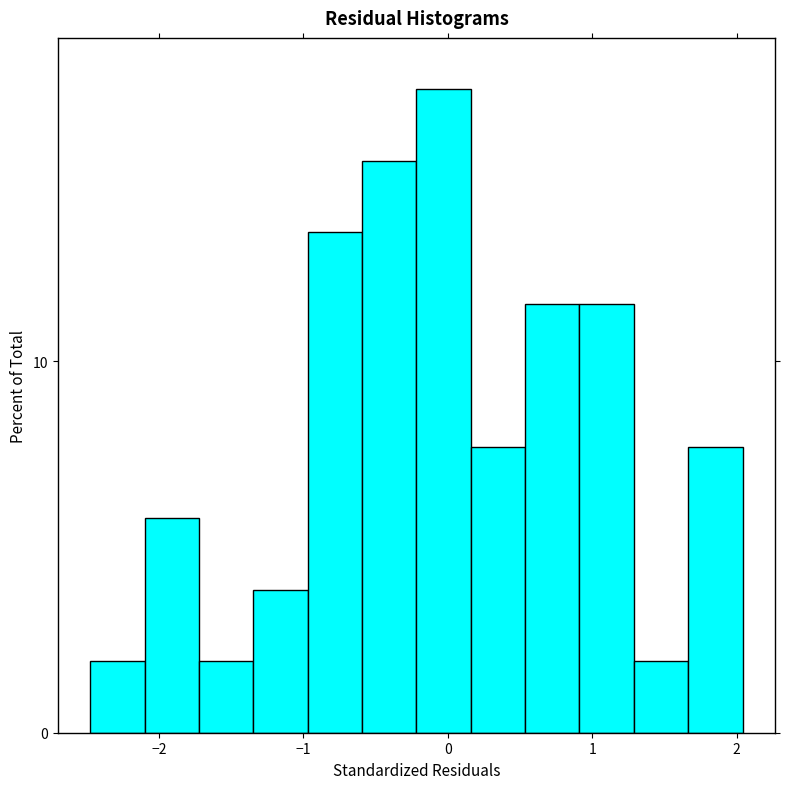

Around what value on the x-axis is the tallest bar? Give the approximate position of its centre, as read against the axis.

0.0